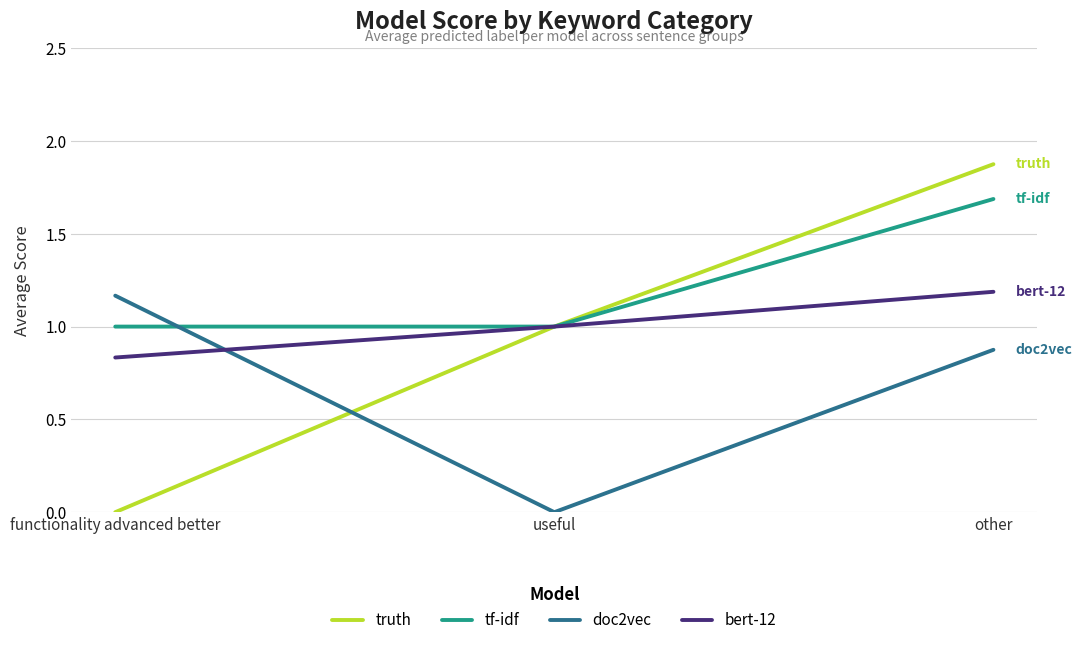

What is the approximate value of tf-idf at other?

1.7